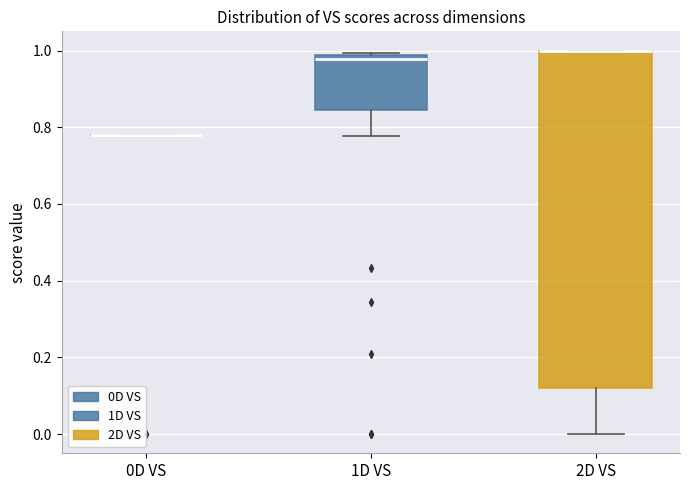

Which box is the tallest, from its lower edge to its upper edge?

2D VS